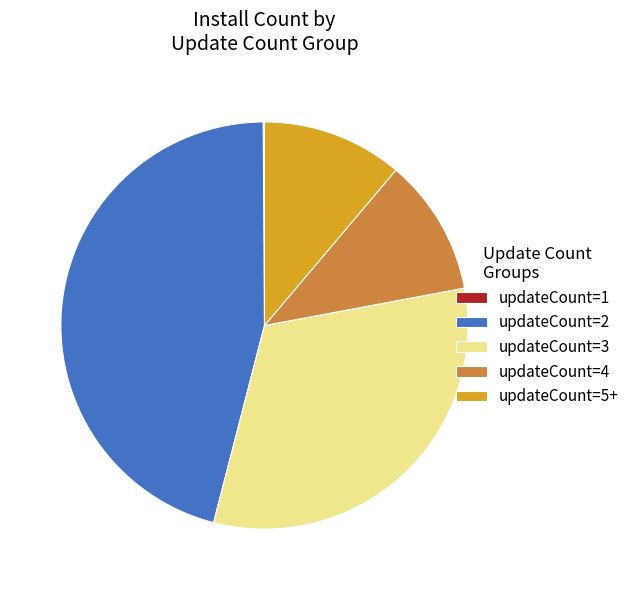

True or false: updateCount=3 accounts for 32% of the total.

True